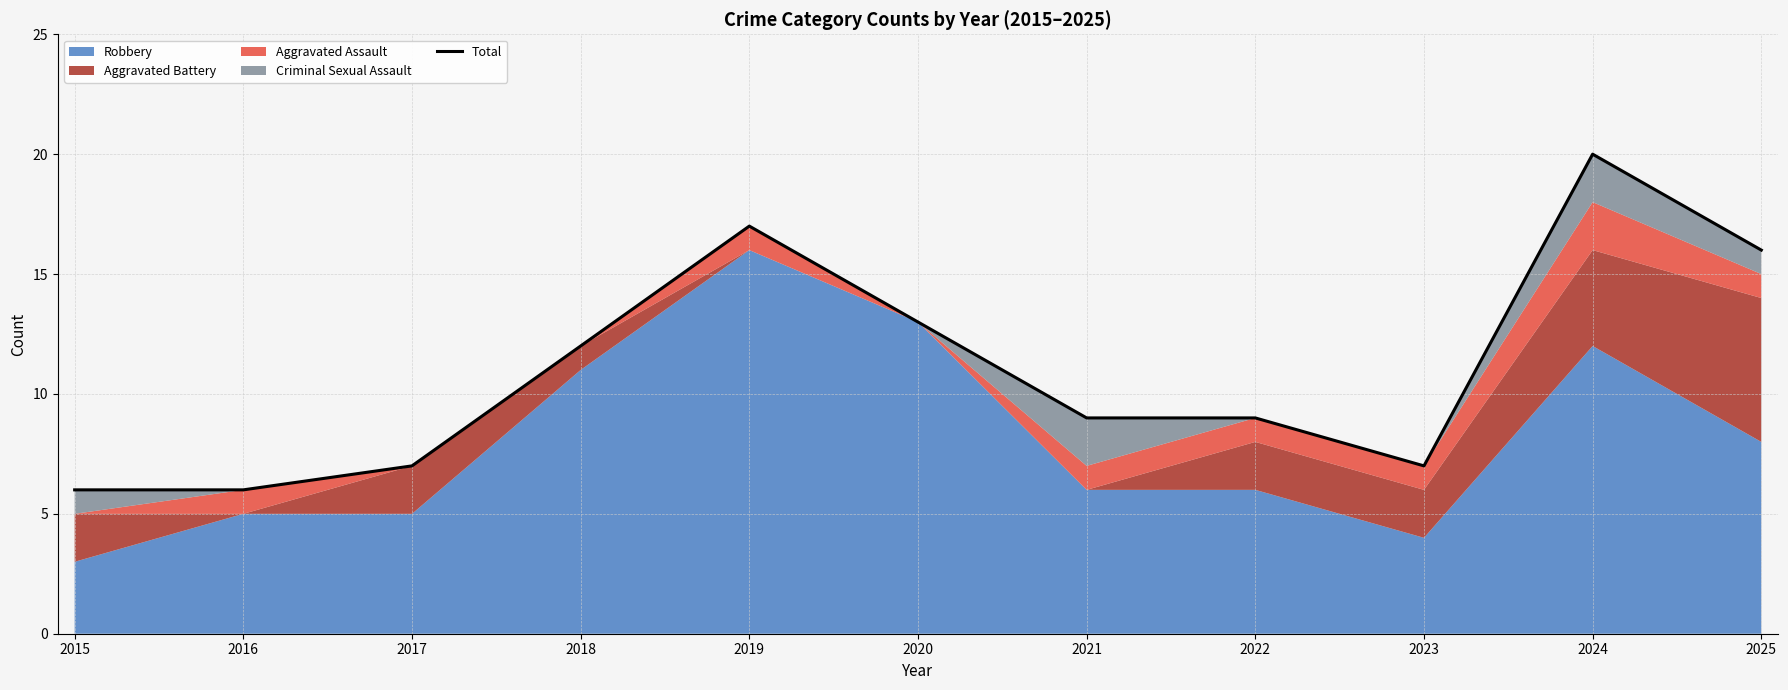

Read the value at 2017, to the nearest 5.

5